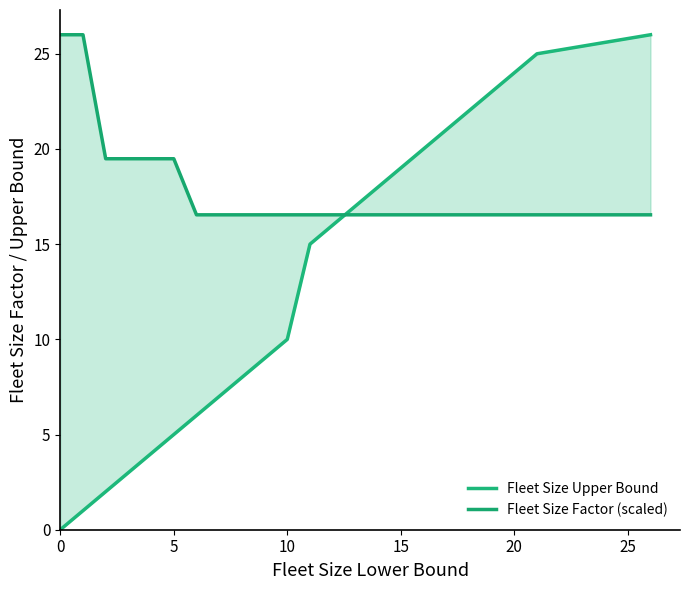

How many times do Fleet Size Upper Bound and Fleet Size Factor (scaled) cross each other?

1